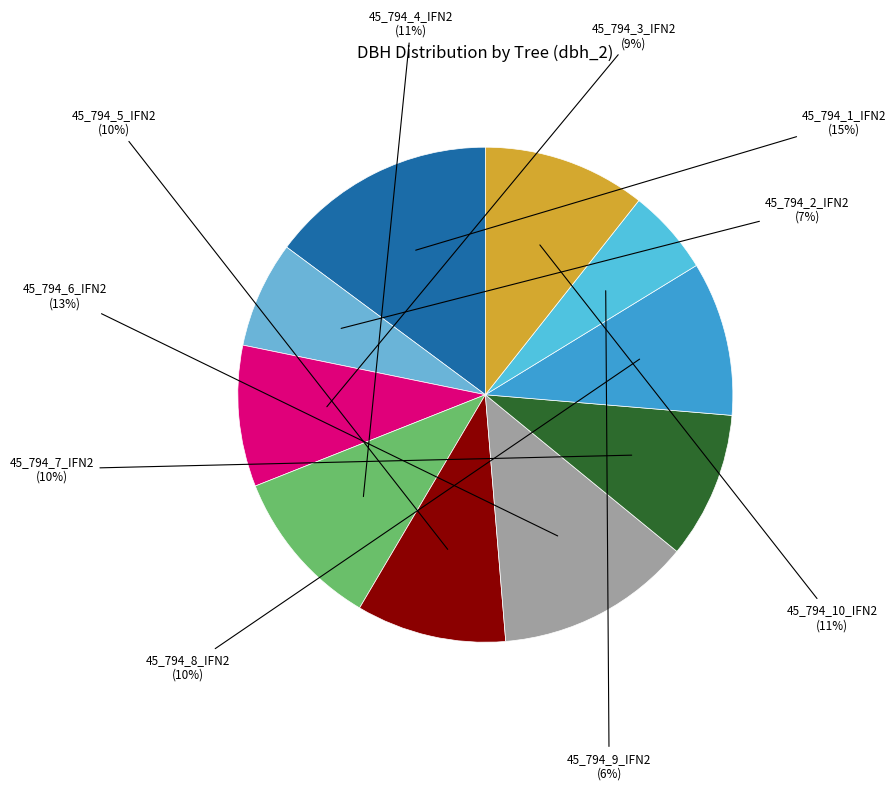

How many segments does this pie chart have?

10